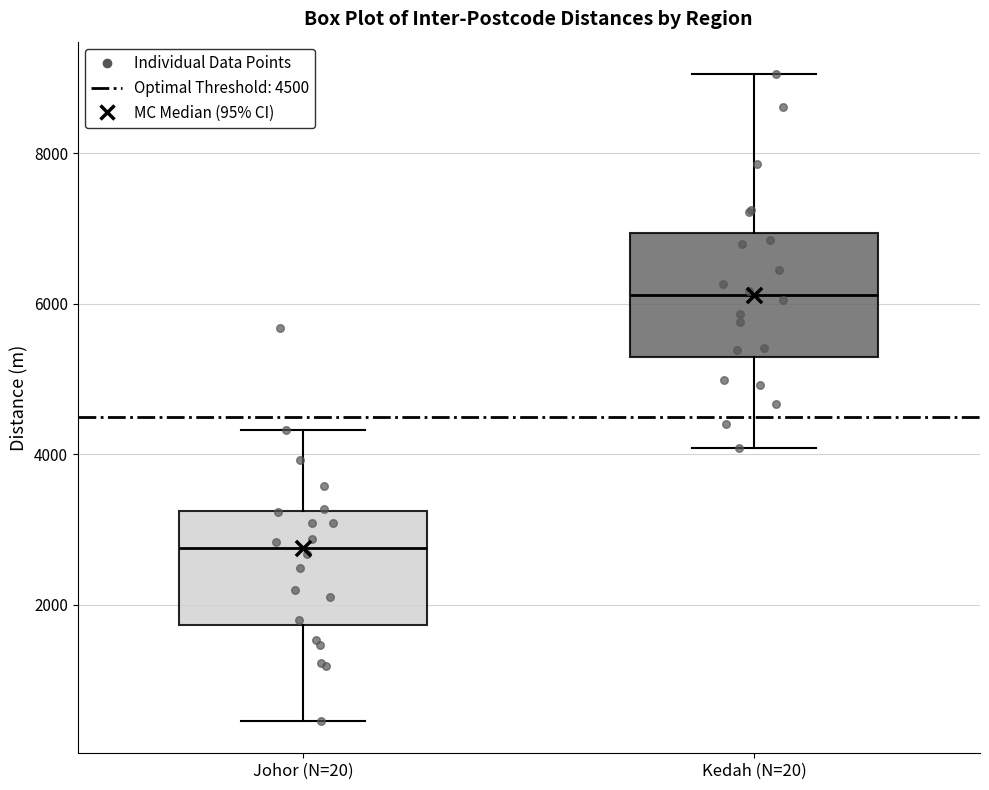

Where does the upper whisker of the box for Kedah (N=20) end on the y-axis? The values are not printed on the chart, so give them approximately, as read against the axis.

9000